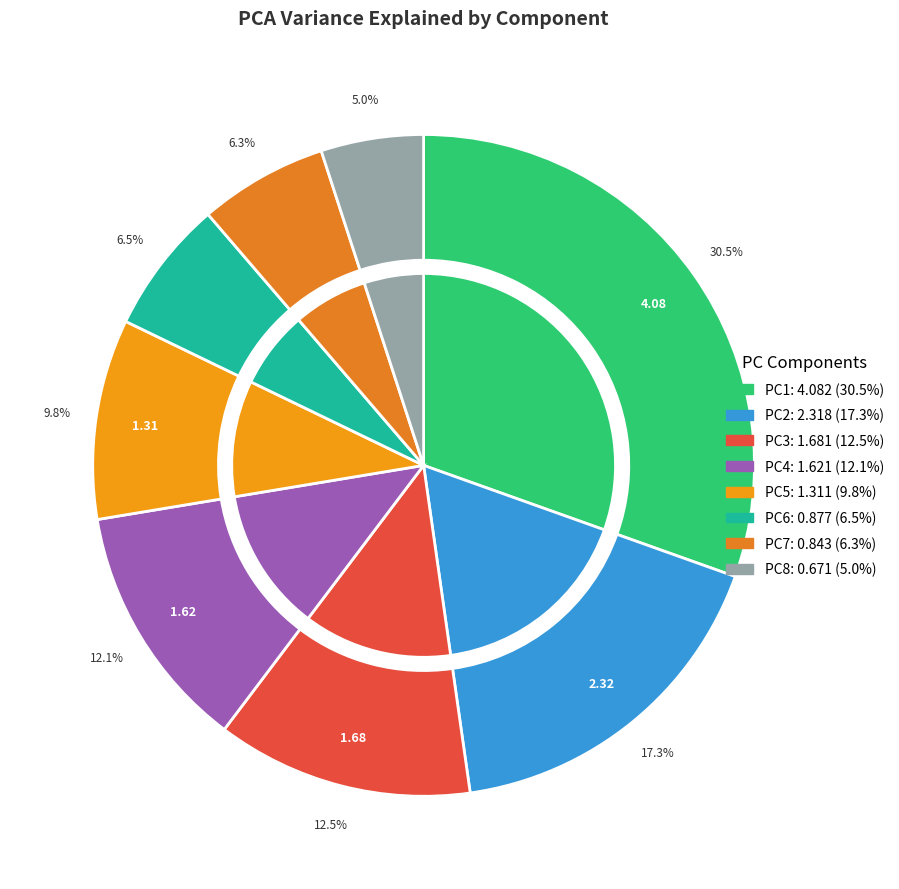

To the nearest percent, what is the difference between the largest and smallest slice percentages?

25%